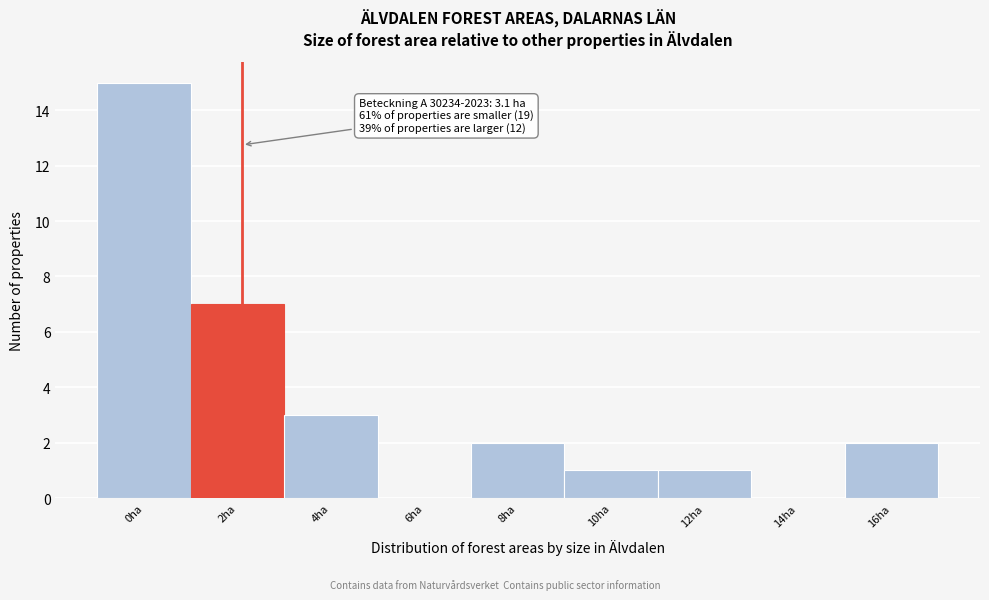

Reading right to left, list all the values displayed in this chart.

16ha=2	14ha=0	12ha=1	10ha=1	8ha=2	6ha=0	4ha=3	2ha=7	0ha=15